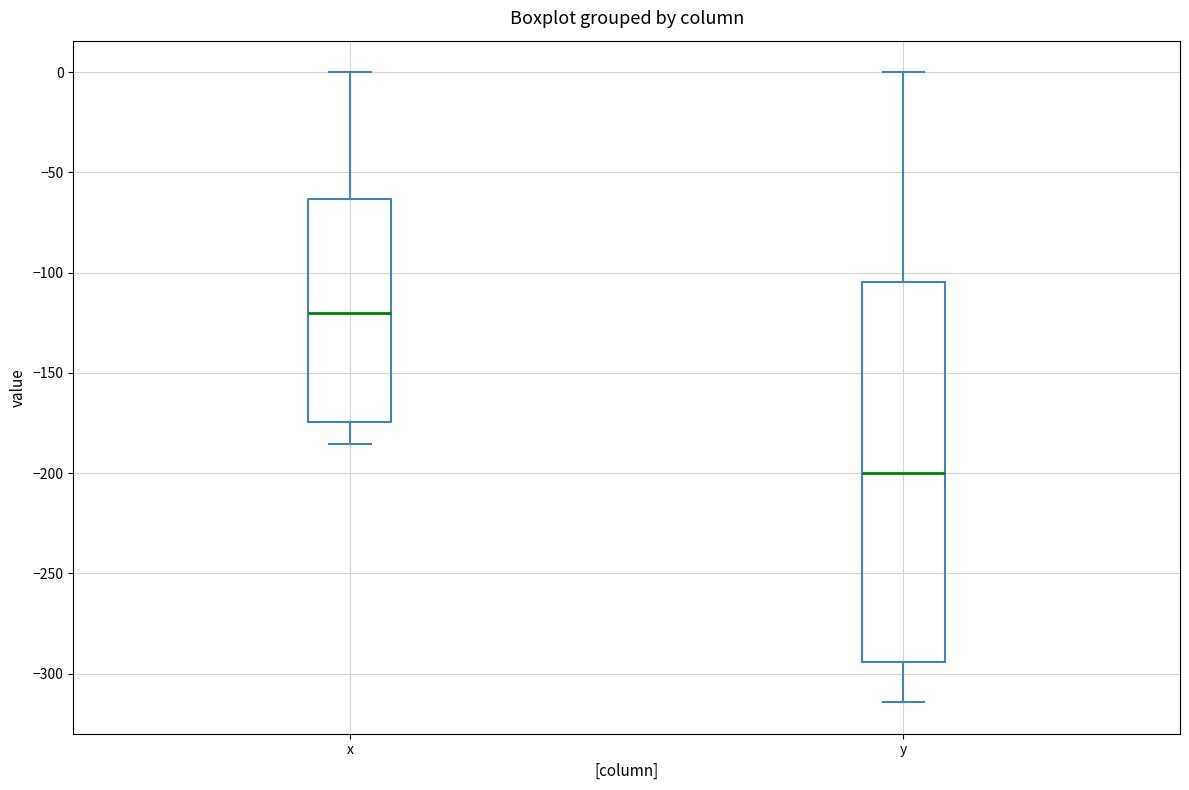

Which box is the tallest, from its lower edge to its upper edge?

y